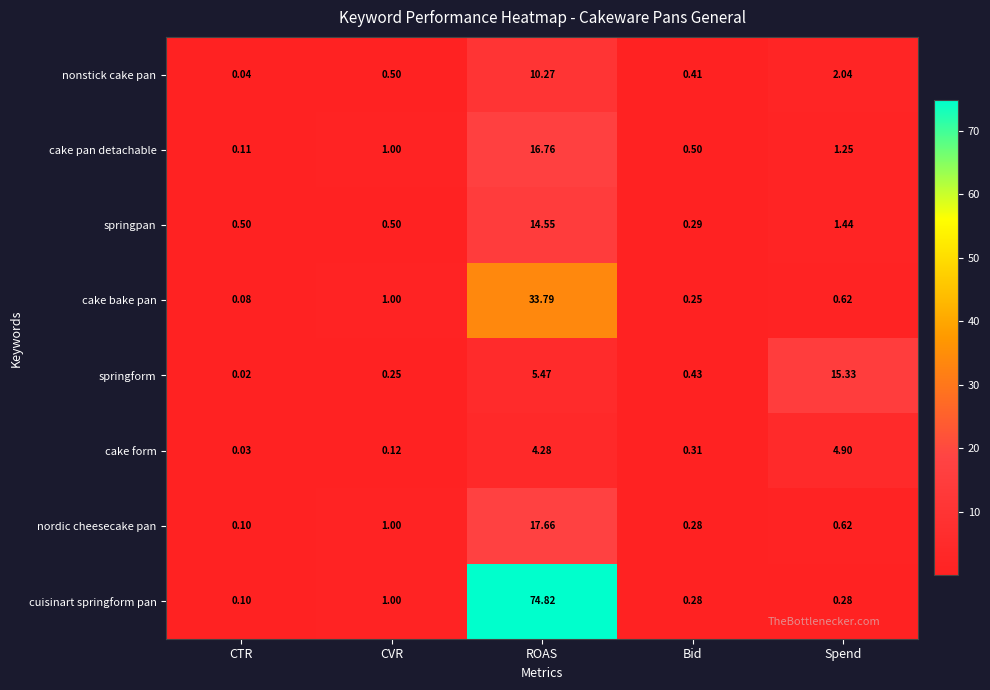

Which series has the largest total across all categories?

cuisinart springform pan